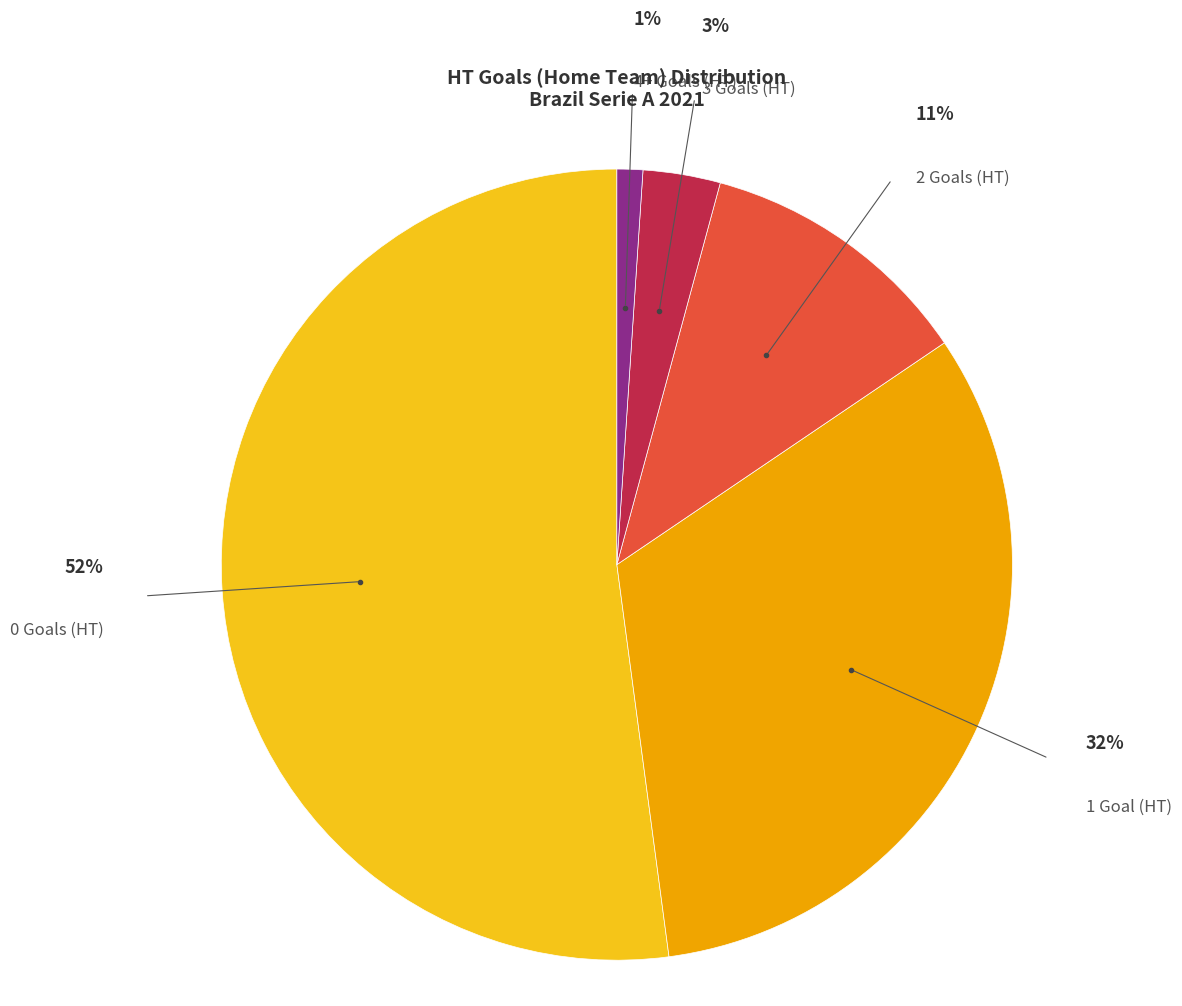

To the nearest percent, what is the average slice percentage?

20%